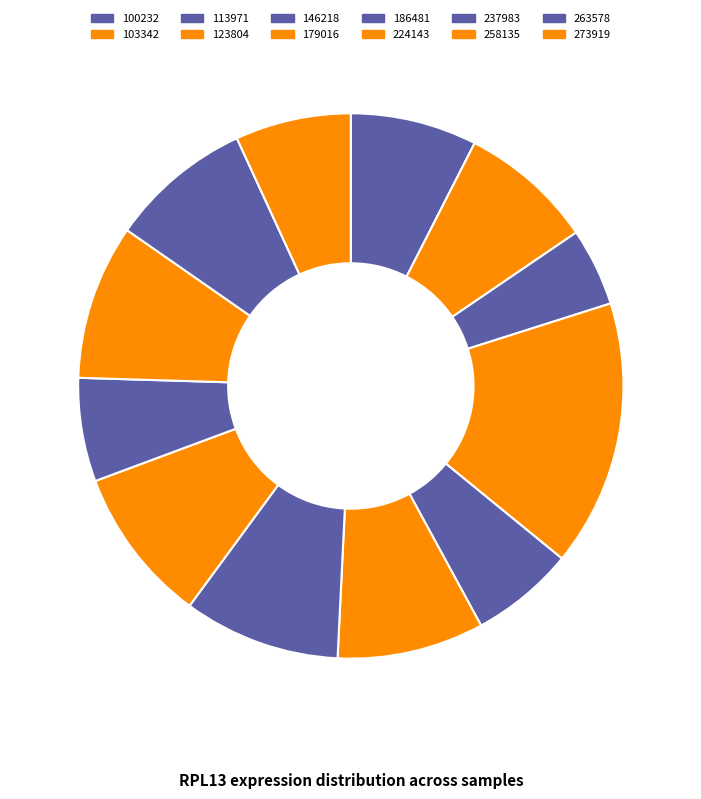

Count the number of slices in the pie.

12